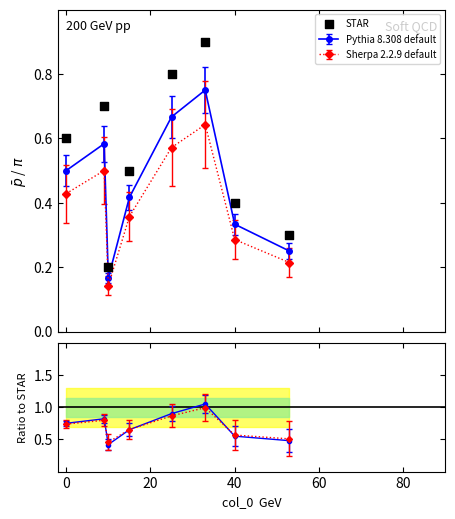

What is the change in value from 20 to 40?

+0.3